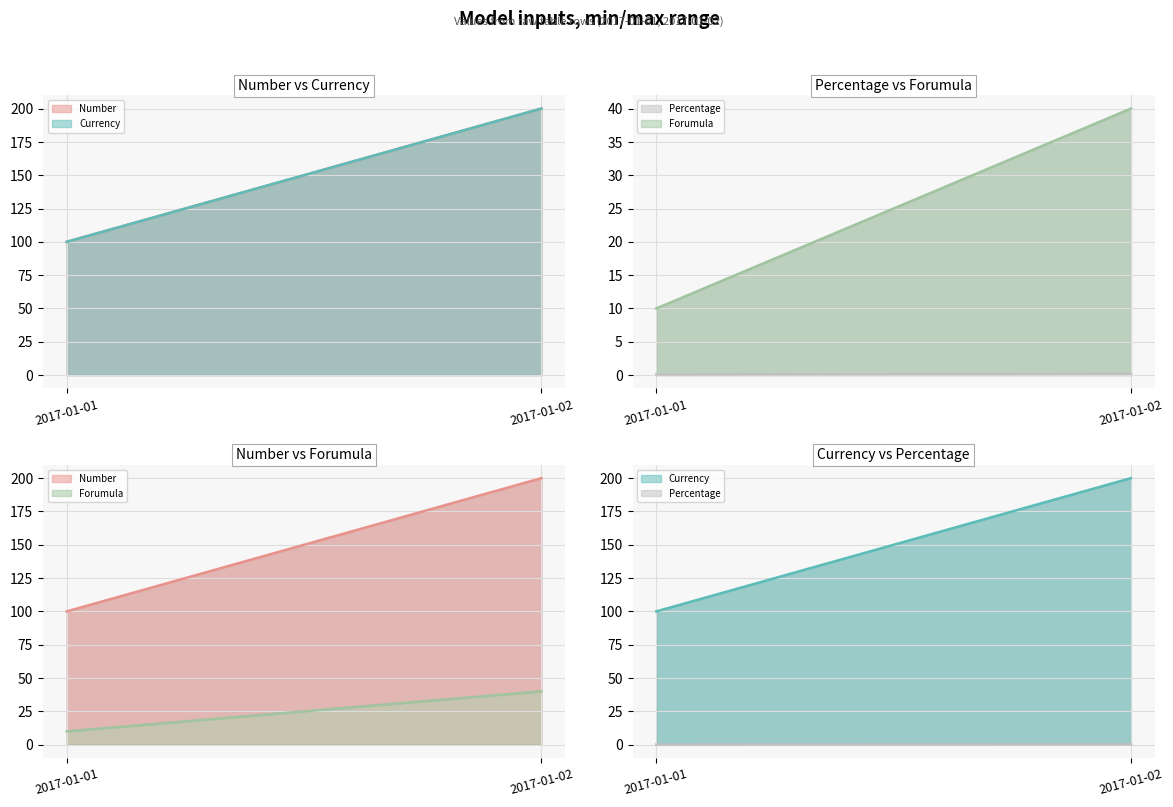

Count the number of categories in the chart.

2